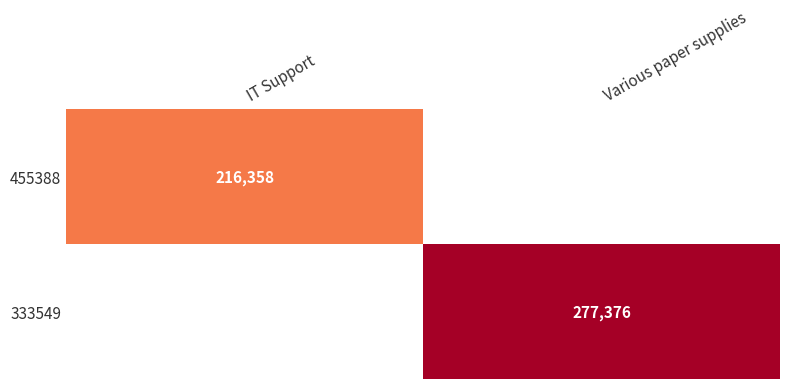

Is the value of 333549 at Various paper supplies greater than the value of 455388 at Various paper supplies?

No